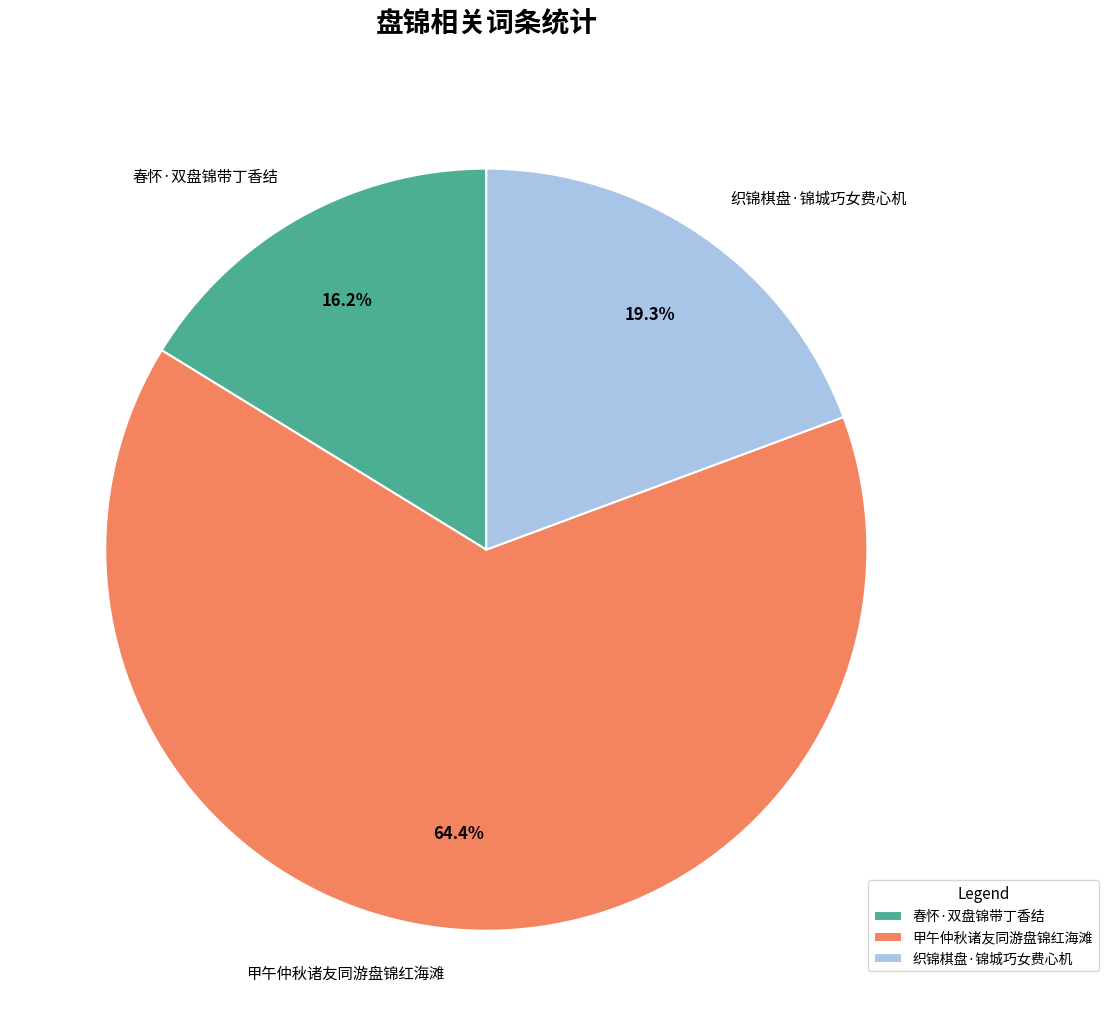

Rank the categories by value from lowest to highest.

春怀·双盘锦带丁香结, 织锦棋盘·锦城巧女费心机, 甲午仲秋诸友同游盘锦红海滩